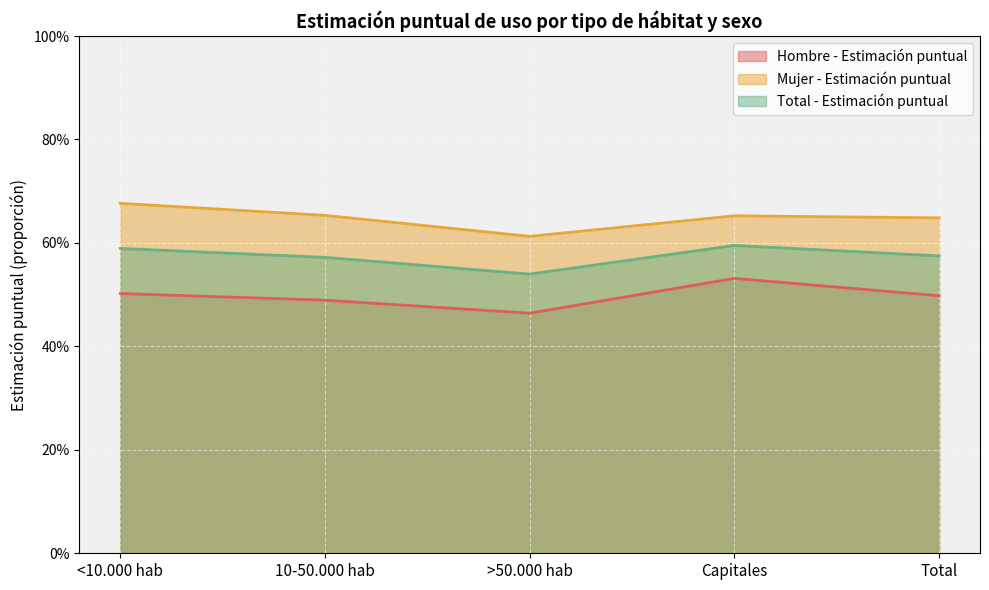

True or false: Total - Estimación puntual and Mujer - Estimación puntual intersect in this chart.

False